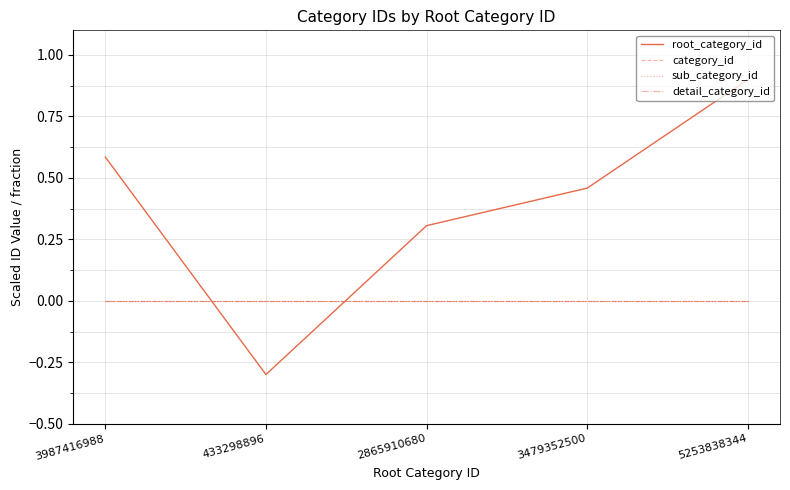

Which series changed the most between 3479352500 and 5253838344?

root_category_id